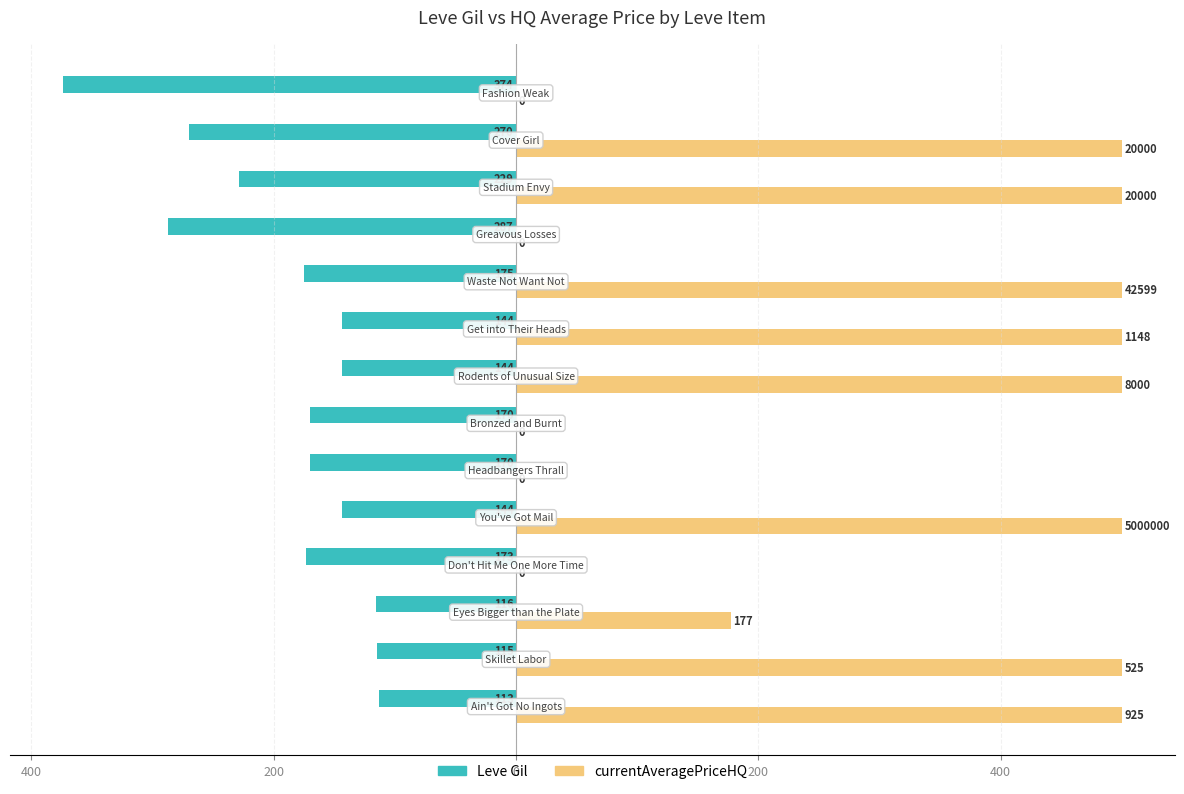

What are all the series names shown in the legend?

Leve Gil, currentAveragePriceHQ